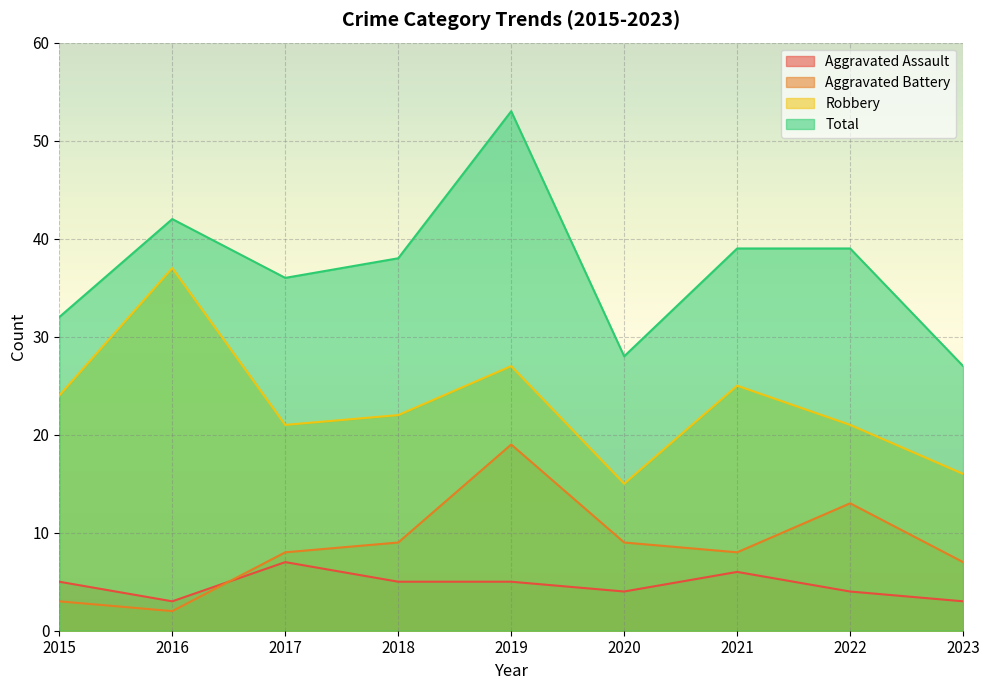

What value does the Robbery series have at 2022, to the nearest 5?

20